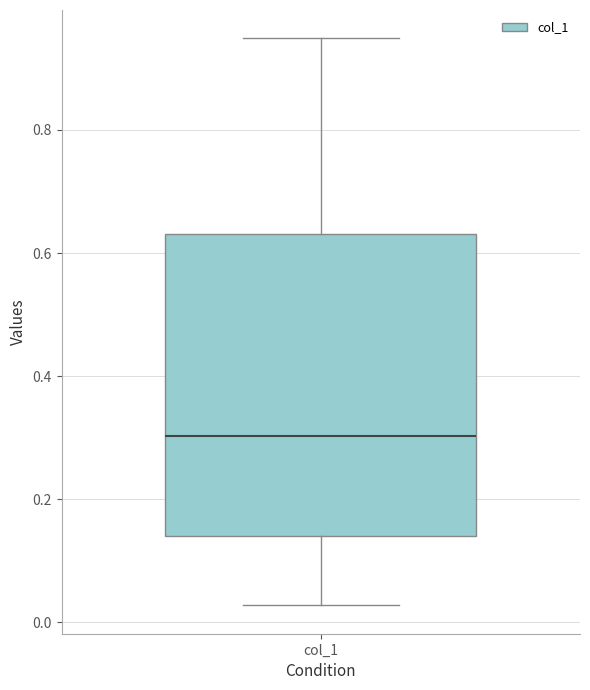

Where is the upper edge of the box for col_1 on the y-axis? The values are not printed on the chart, so give them approximately, as read against the axis.

0.64